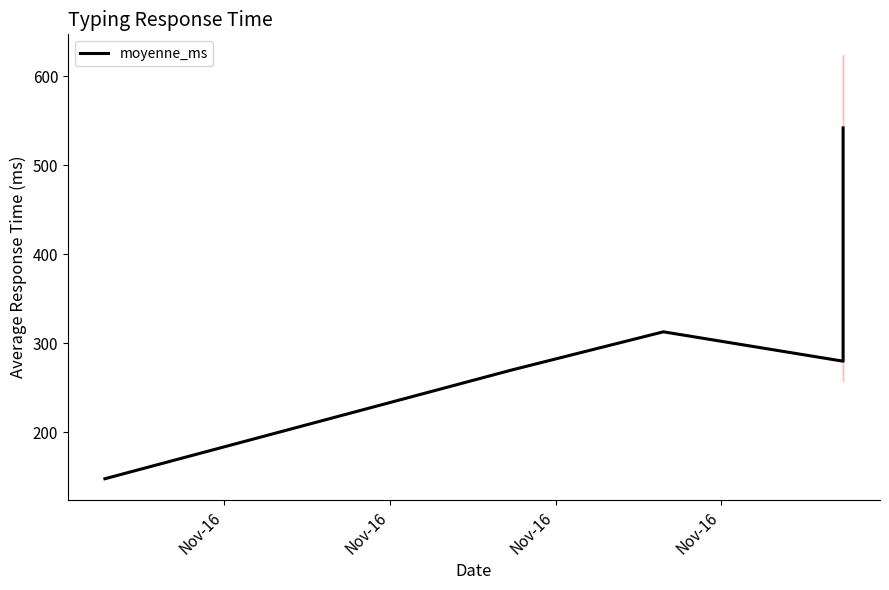

How many interior local valleys (lower than both neighbors) does the data have?

1